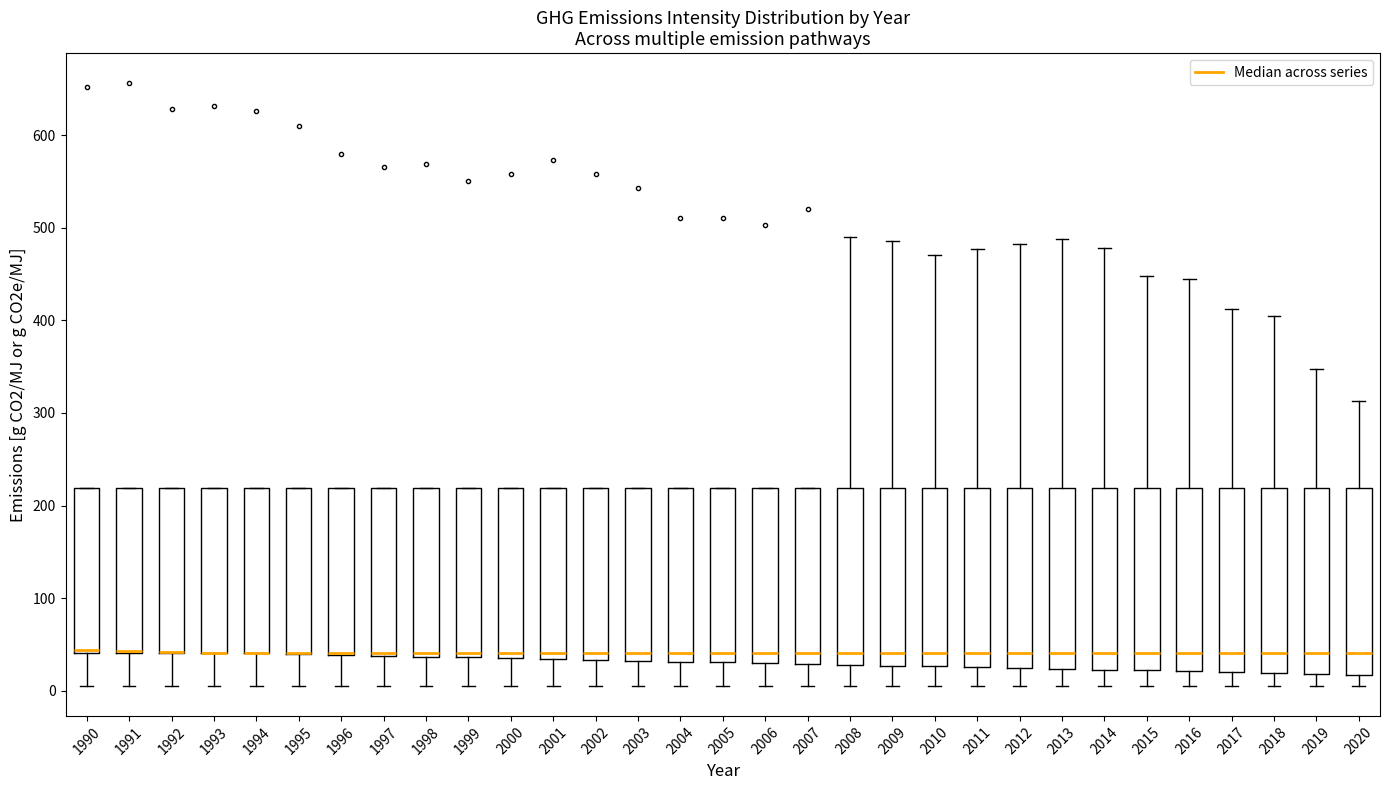

Reading left to right, read every box against the y-axis: the position of its median line, the range the box covers, and the ends of its whiskers. The values are not printed on the chart, so give them approximately, as read against the axis.

1990: median 40, box 40 to 220, whiskers 10 to 220
1991: median 40 (drawn on the box's lower edge), box 40 to 220, whiskers 10 to 220
1992: median 40 (drawn on the box's lower edge), box 40 to 220, whiskers 10 to 220
1993: median 40 (drawn on the box's lower edge), box 40 to 220, whiskers 10 to 220
1994: median 40 (drawn on the box's lower edge), box 40 to 220, whiskers 10 to 220
1995: median 40 (drawn on the box's lower edge), box 40 to 220, whiskers 10 to 220
1996: median 40 (drawn on the box's lower edge), box 40 to 220, whiskers 10 to 220
1997: median 40 (just above the box's lower edge), box 40 to 220, whiskers 10 to 220
1998: median 40 (just above the box's lower edge), box 40 to 220, whiskers 10 to 220
1999: median 40 (just above the box's lower edge), box 40 to 220, whiskers 10 to 220
2000: median 40 (just above the box's lower edge), box 40 to 220, whiskers 10 to 220
2001: median 40, box 30 to 220, whiskers 10 to 220
2002: median 40, box 30 to 220, whiskers 10 to 220
2003: median 40, box 30 to 220, whiskers 10 to 220
2004: median 40, box 30 to 220, whiskers 10 to 220
2005: median 40, box 30 to 220, whiskers 10 to 220
2006: median 40, box 30 to 220, whiskers 10 to 220
2007: median 40, box 30 to 220, whiskers 10 to 220
2008: median 40, box 30 to 220, whiskers 10 to 490
2009: median 40, box 30 to 220, whiskers 10 to 490
2010: median 40, box 30 to 220, whiskers 10 to 470
2011: median 40, box 30 to 220, whiskers 10 to 480
2012: median 40, box 20 to 220, whiskers 10 to 480
2013: median 40, box 20 to 220, whiskers 10 to 490
2014: median 40, box 20 to 220, whiskers 10 to 480
2015: median 40, box 20 to 220, whiskers 10 to 450
2016: median 40, box 20 to 220, whiskers 10 to 450
2017: median 40, box 20 to 220, whiskers 10 to 410
2018: median 40, box 20 to 220, whiskers 10 to 410
2019: median 40, box 20 to 220, whiskers 10 to 350
2020: median 40, box 20 to 220, whiskers 10 to 310